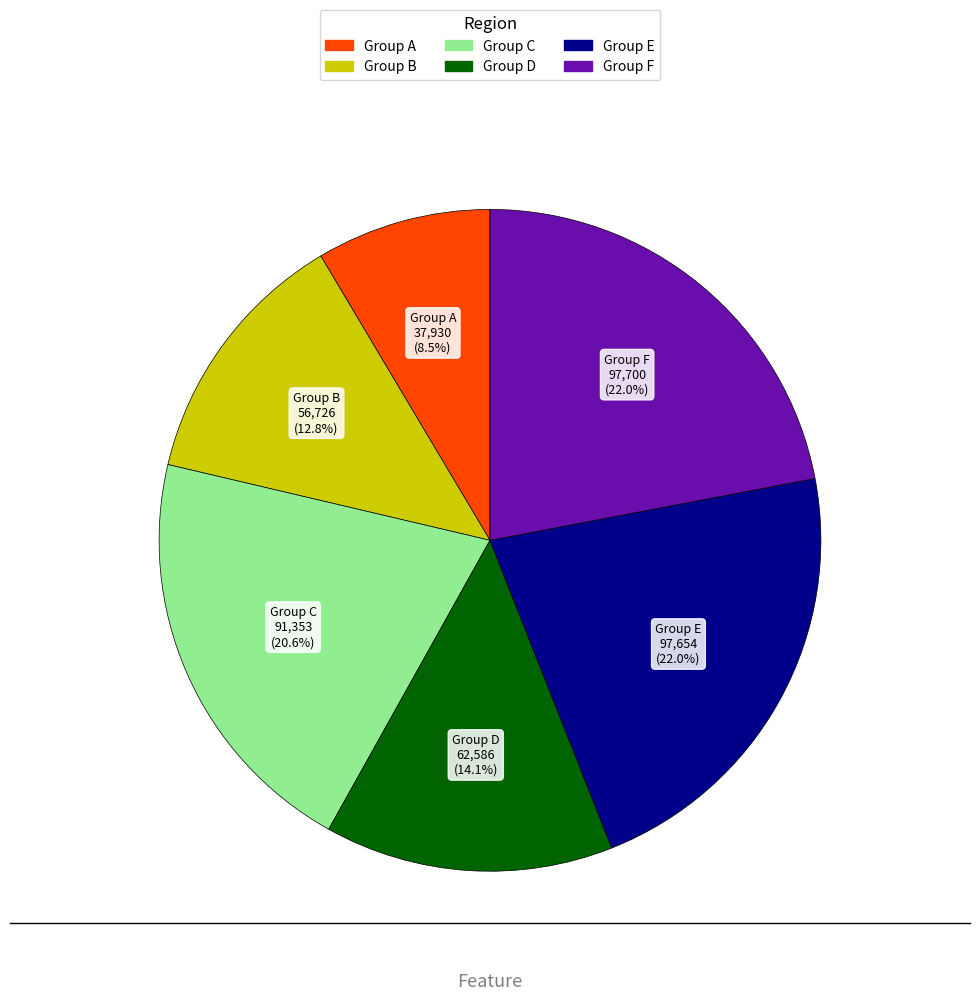

Count the number of slices in the pie.

6